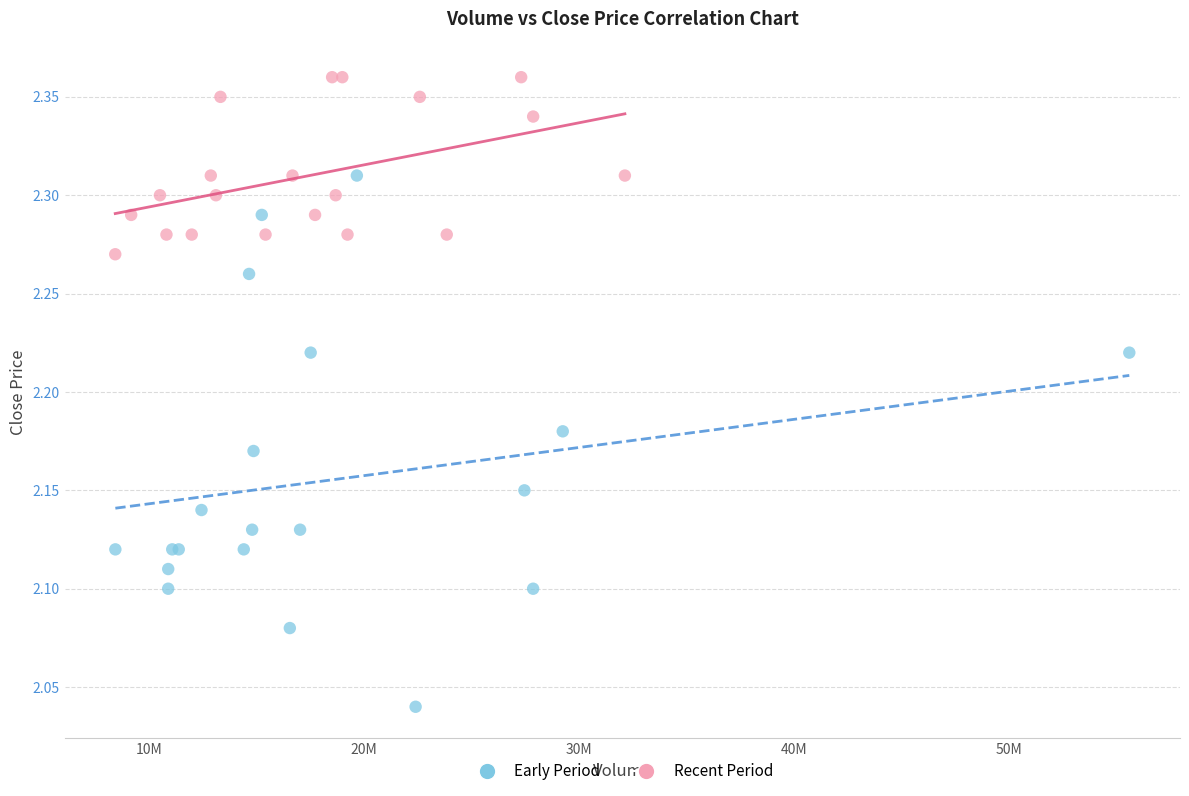

Which series has the largest Y range (max minus min)?

Early Period